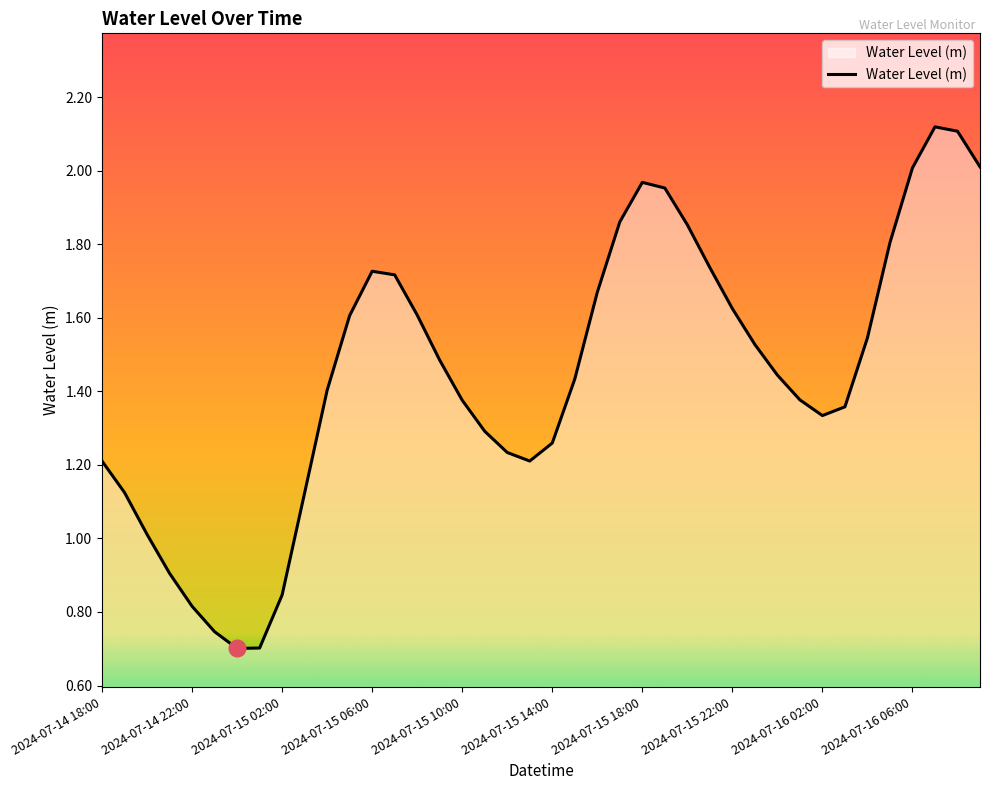

Reading left to right, extract all data points from this chart.

1.2	1.1	1.0	0.9	0.8	0.7	0.7	0.7	0.8	1.1	1.4	1.6	1.7	1.7	1.6	1.5	1.4	1.3	1.2	1.2	1.3	1.4	1.7	1.9	2.0	2.0	1.9	1.7	1.6	1.5	1.4	1.4	1.3	1.4	1.5	1.8	2.0	2.1	2.1	2.0